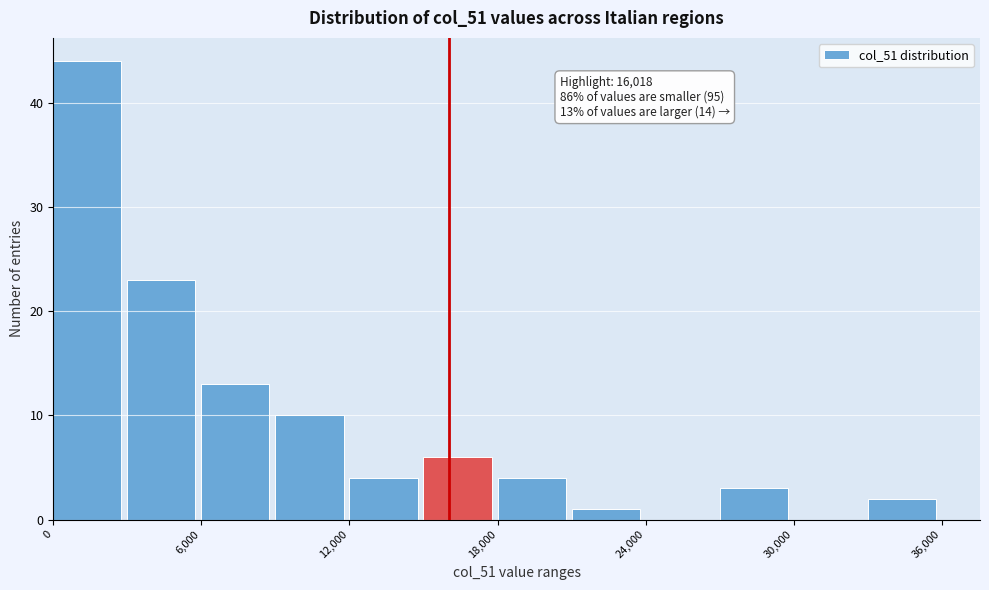

Around what value on the x-axis is the tallest bar? Give the approximate position of its centre, as read against the axis.

1000